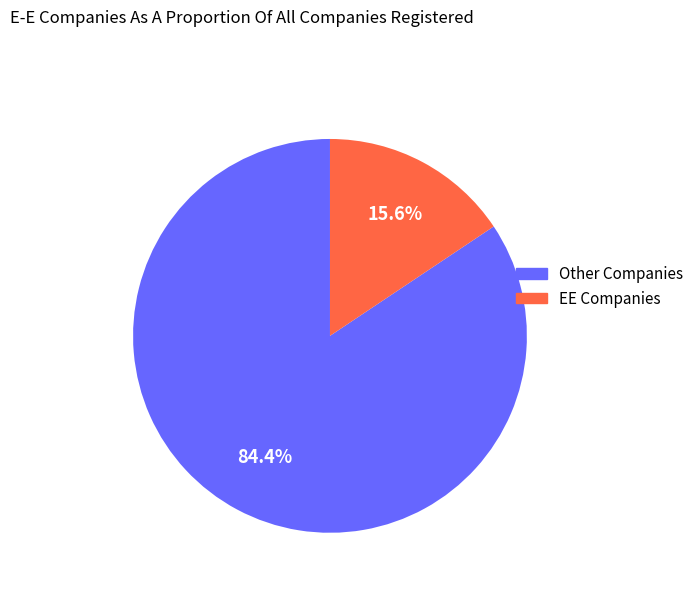

Is there any slice that represents more than half of the pie?

Yes